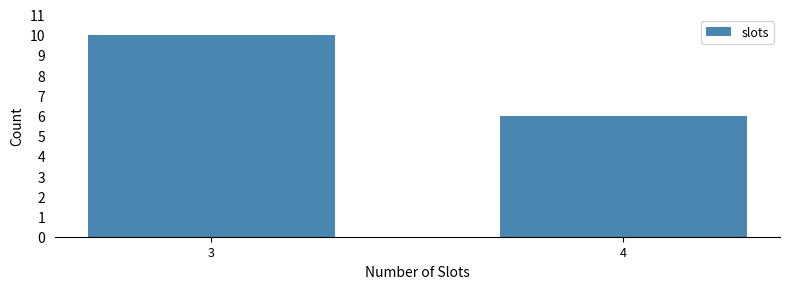

Reading left to right, list all the values displayed in this chart.

3=10	4=6